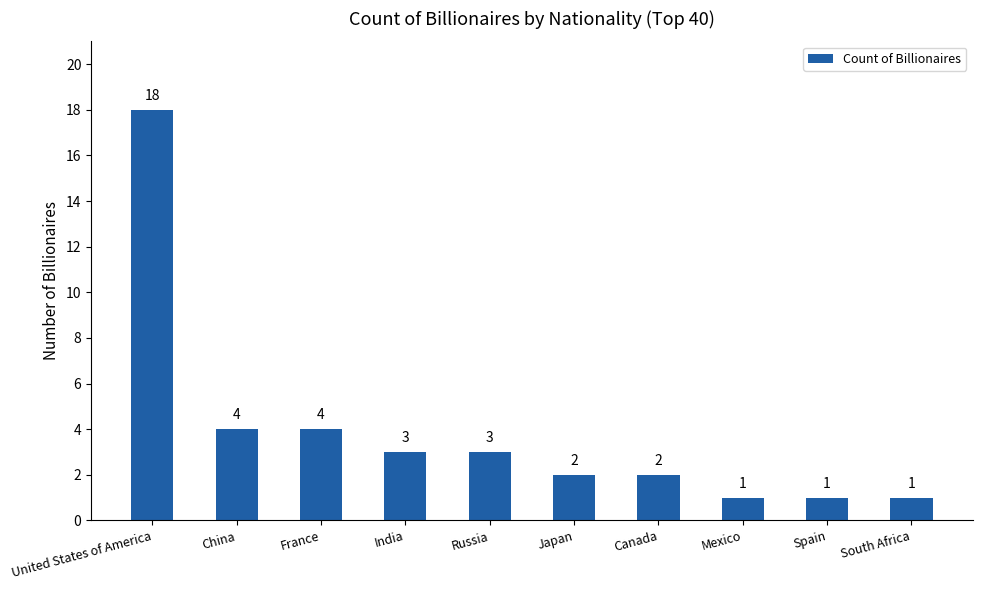

Reading left to right, transcribe all the data shown in this chart.

United States of America=18	China=4	France=4	India=3	Russia=3	Japan=2	Canada=2	Mexico=1	Spain=1	South Africa=1